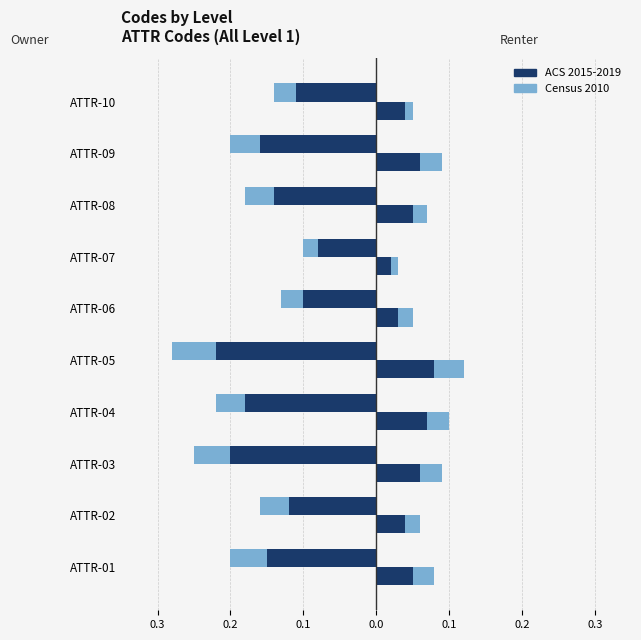

How many bars are there in each group?

4